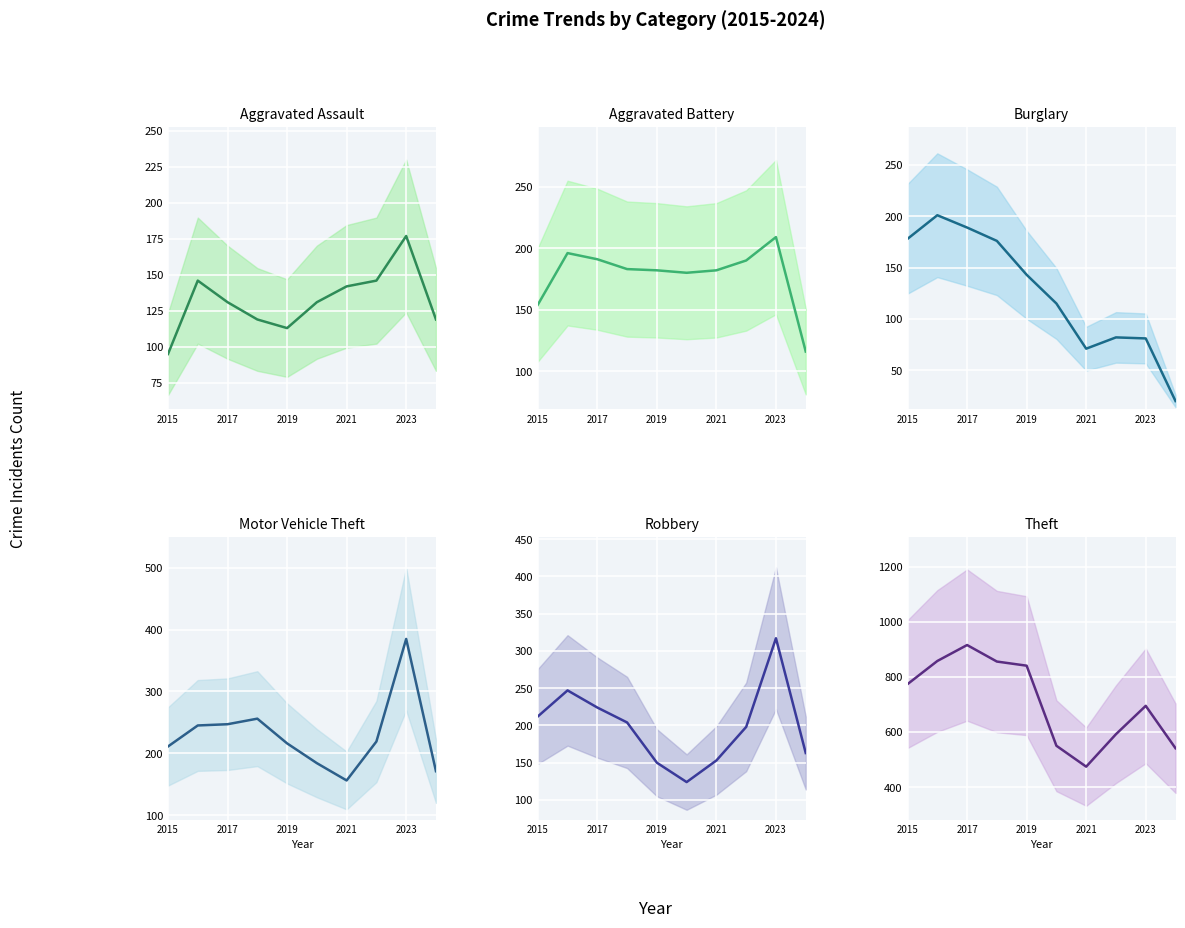

What is the difference between the maximum and minimum values in the Motor Vehicle Theft series?

229